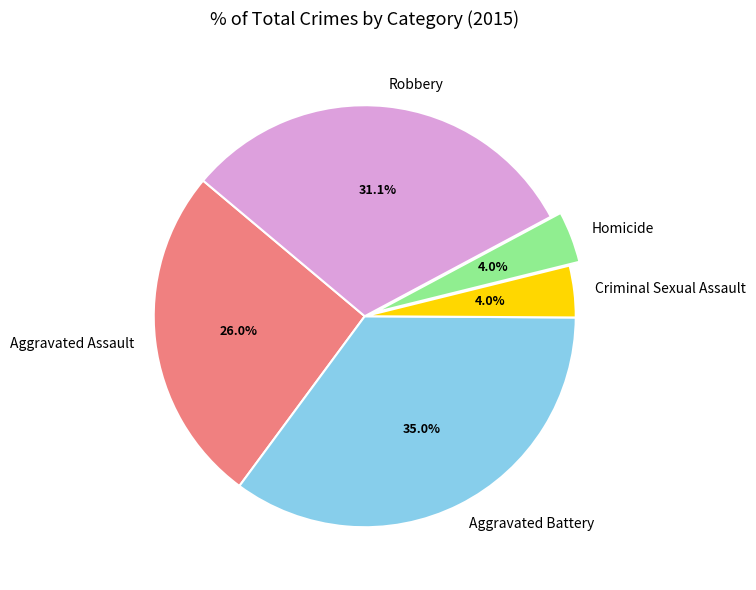

What is the largest slice in the pie chart?

Aggravated Battery